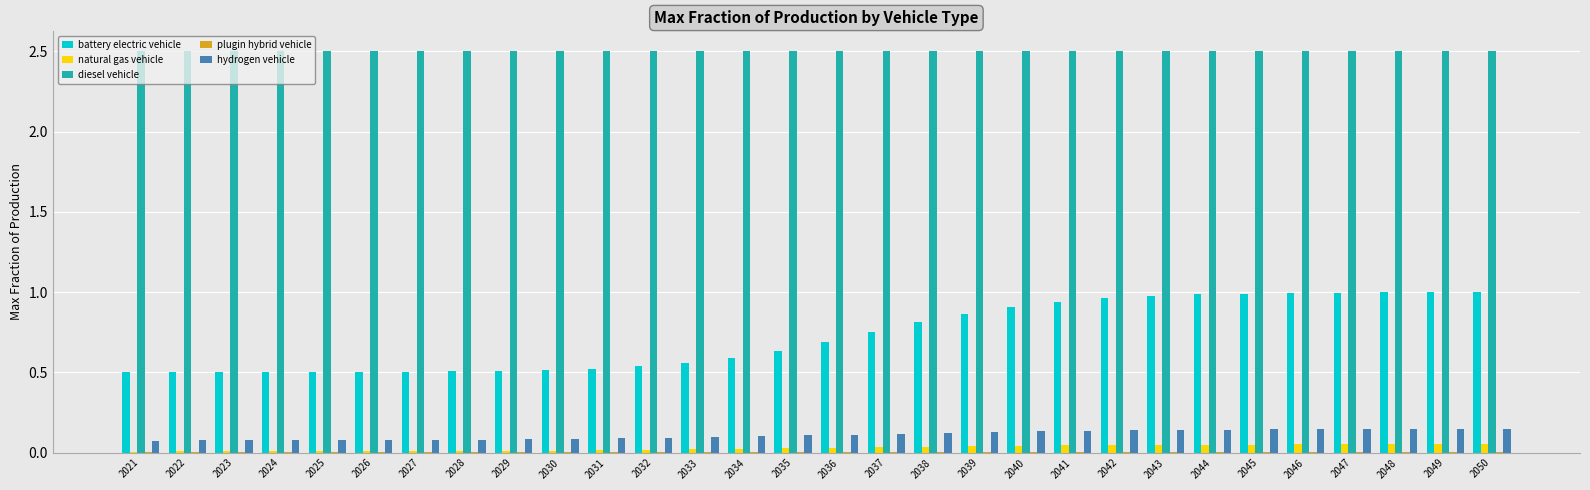

True or false: natural gas vehicle has a value of 0.0 at 2040.

True